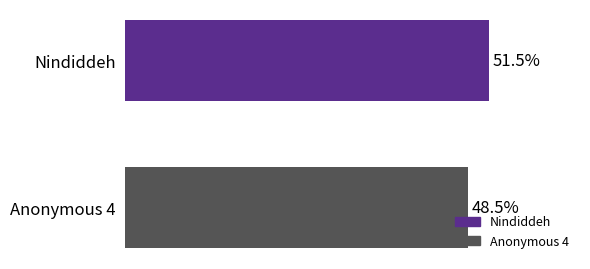

Between Nindiddeh and Anonymous 4, which is larger?

Nindiddeh